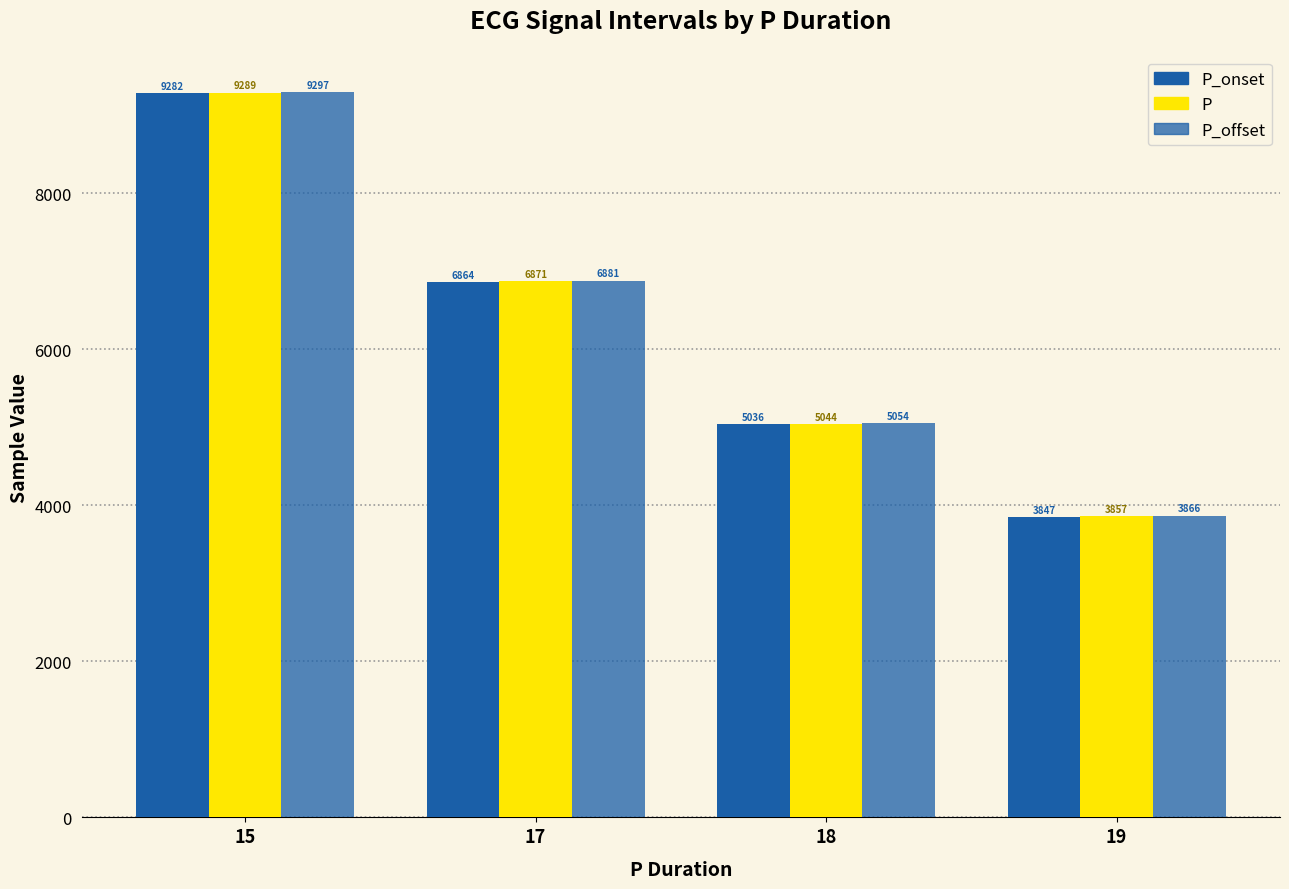

Count the number of data series in this chart.

3